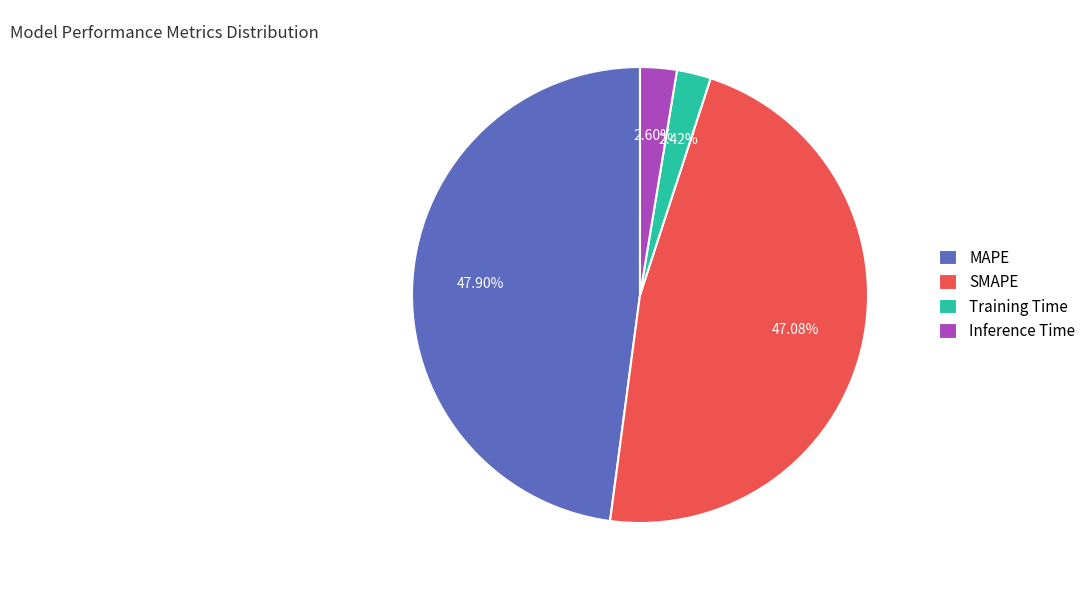

The Training Time slice represents 16% of the pie. True or false?

False